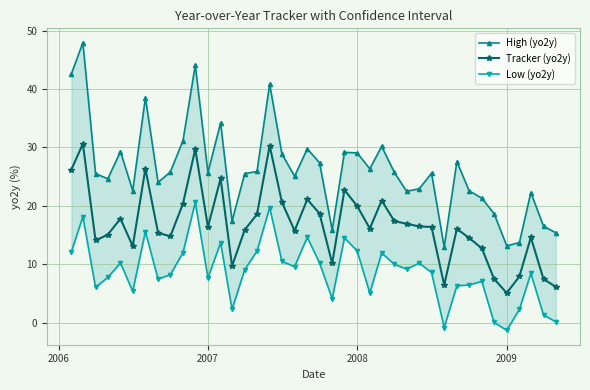

What is the sum of all Low (yo2y) values?

349.7